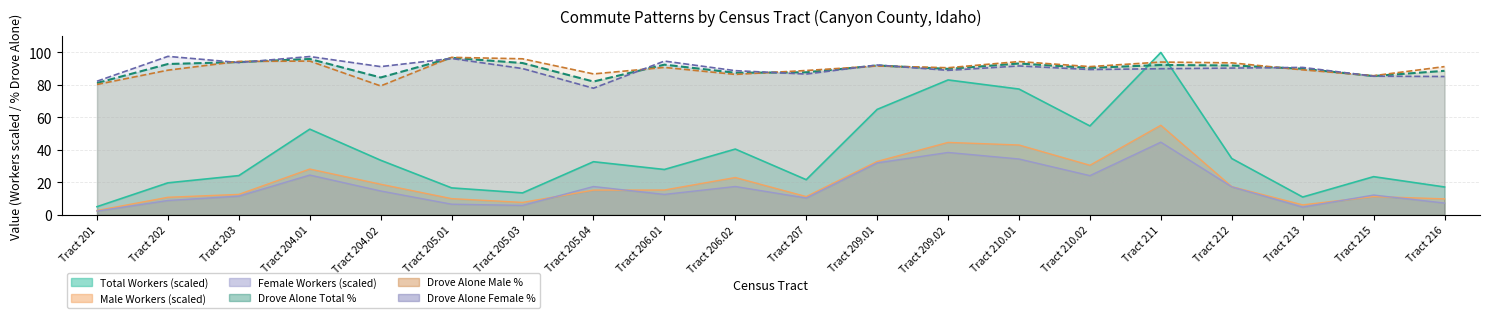

At Tract 216, list the series in order from smallest to largest.

Female Workers, Male Workers, Total Workers, Drove Alone (Female %), Drove Alone (Total %), Drove Alone (Male %)